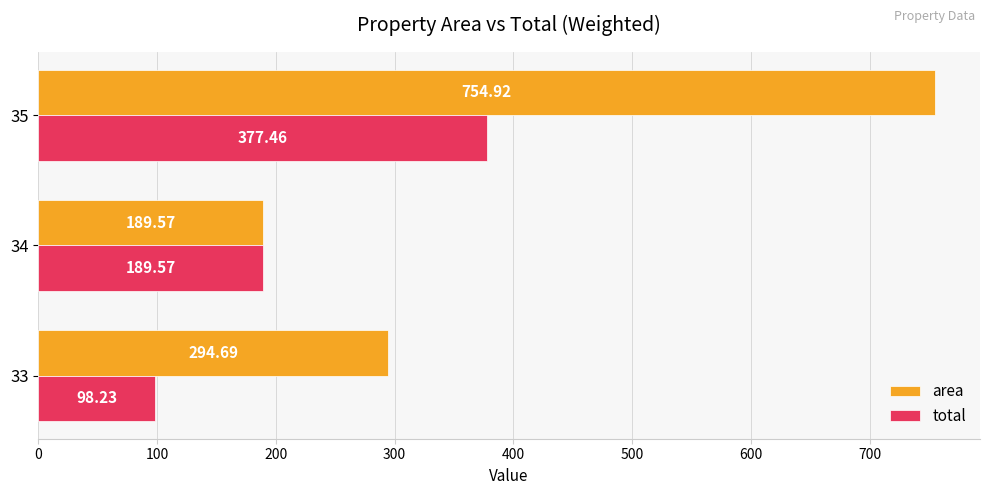

Which series has the largest range (max minus min)?

area